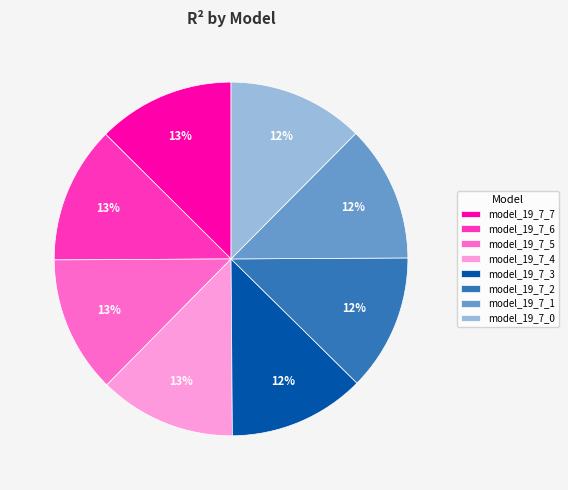

Does any single category account for the majority?

No